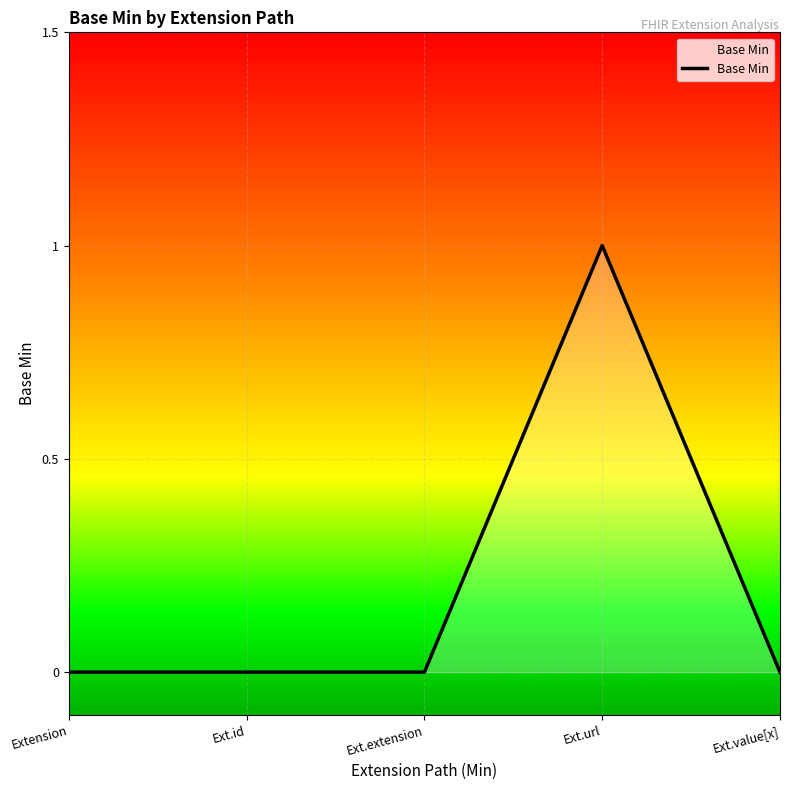

Reading left to right, extract all data points from this chart.

0	0	0	1	0